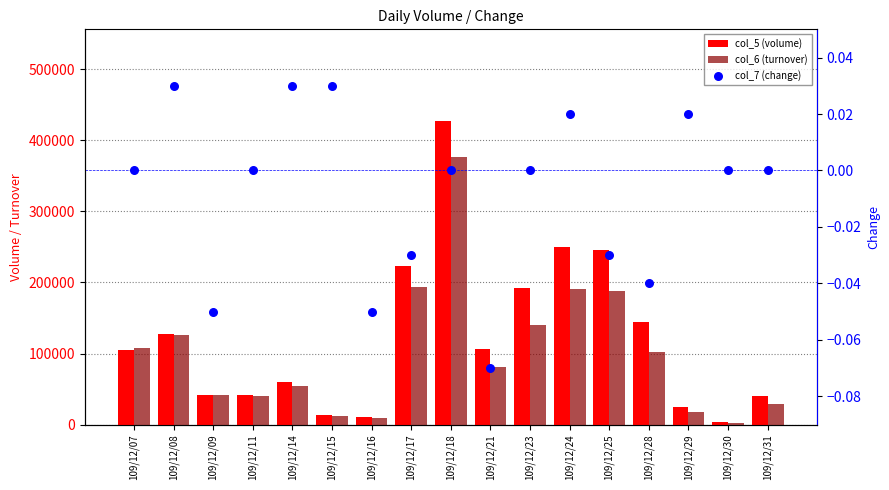

What are all the series names shown in the legend?

col_5 (volume), col_6 (turnover), col_7 (change)